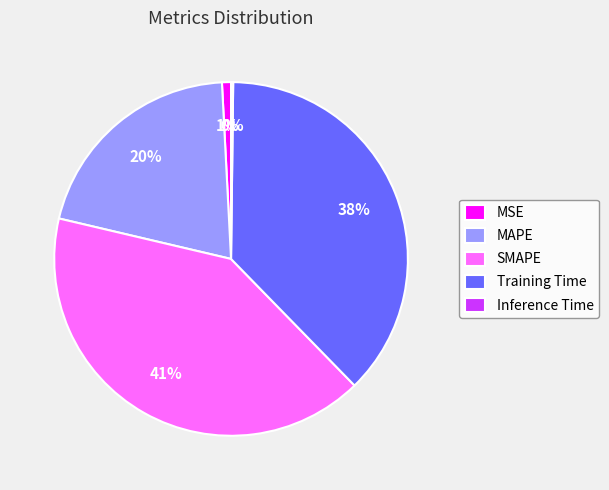

To the nearest percent, what percentage of the pie is SMAPE?

41%